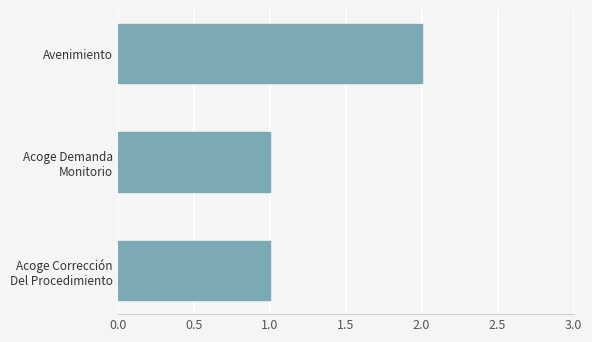

What is the sum of all values?

4